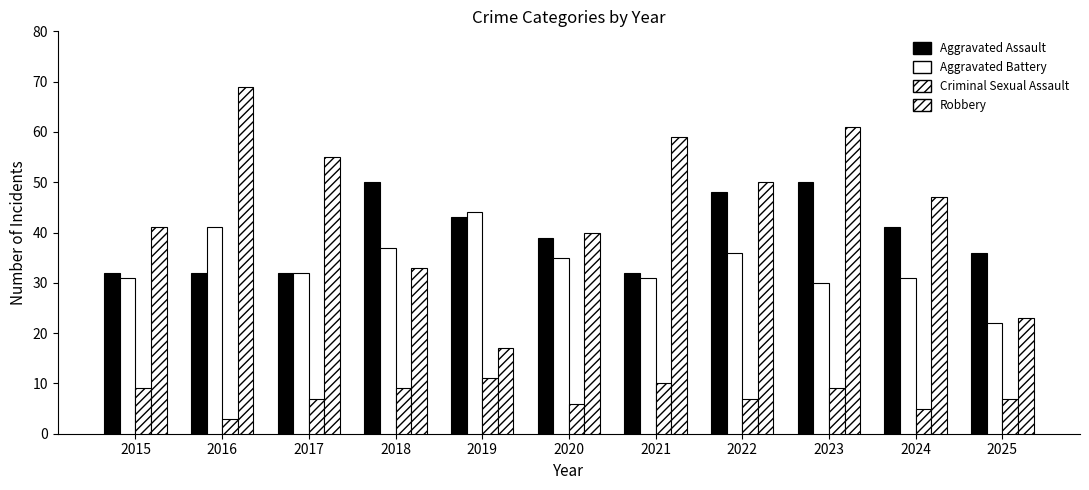

The Aggravated Battery series shows 31 at 2021. True or false?

True